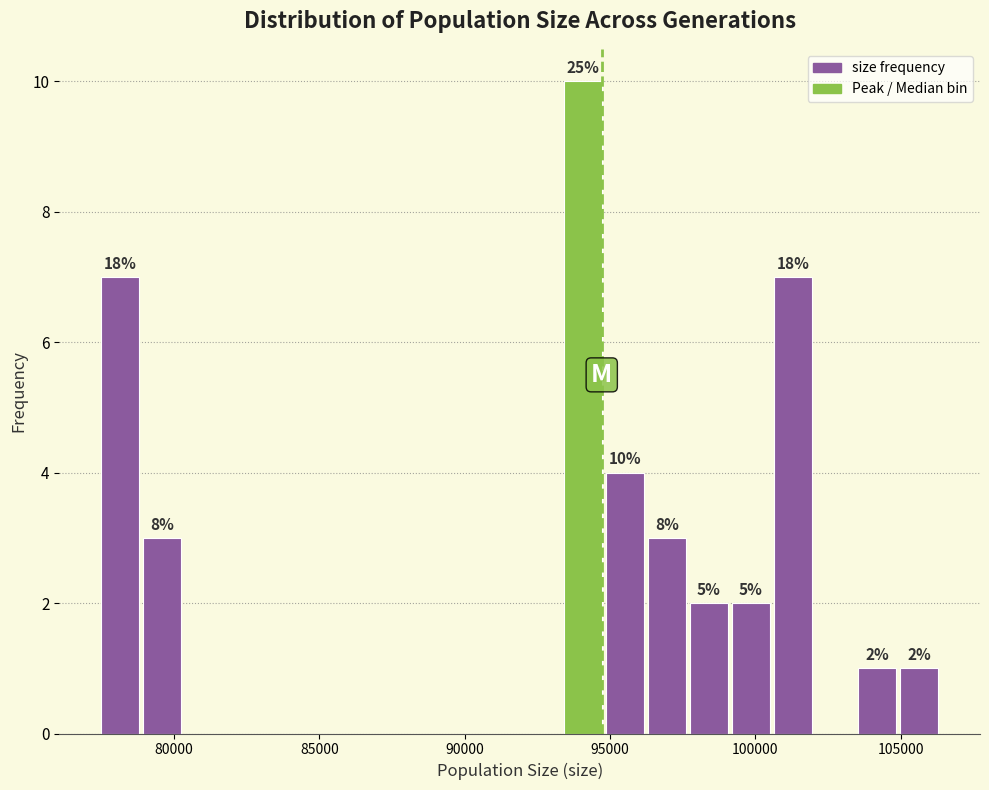

Around what value on the x-axis is the tallest bar? Give the approximate position of its centre, as read against the axis.

94000